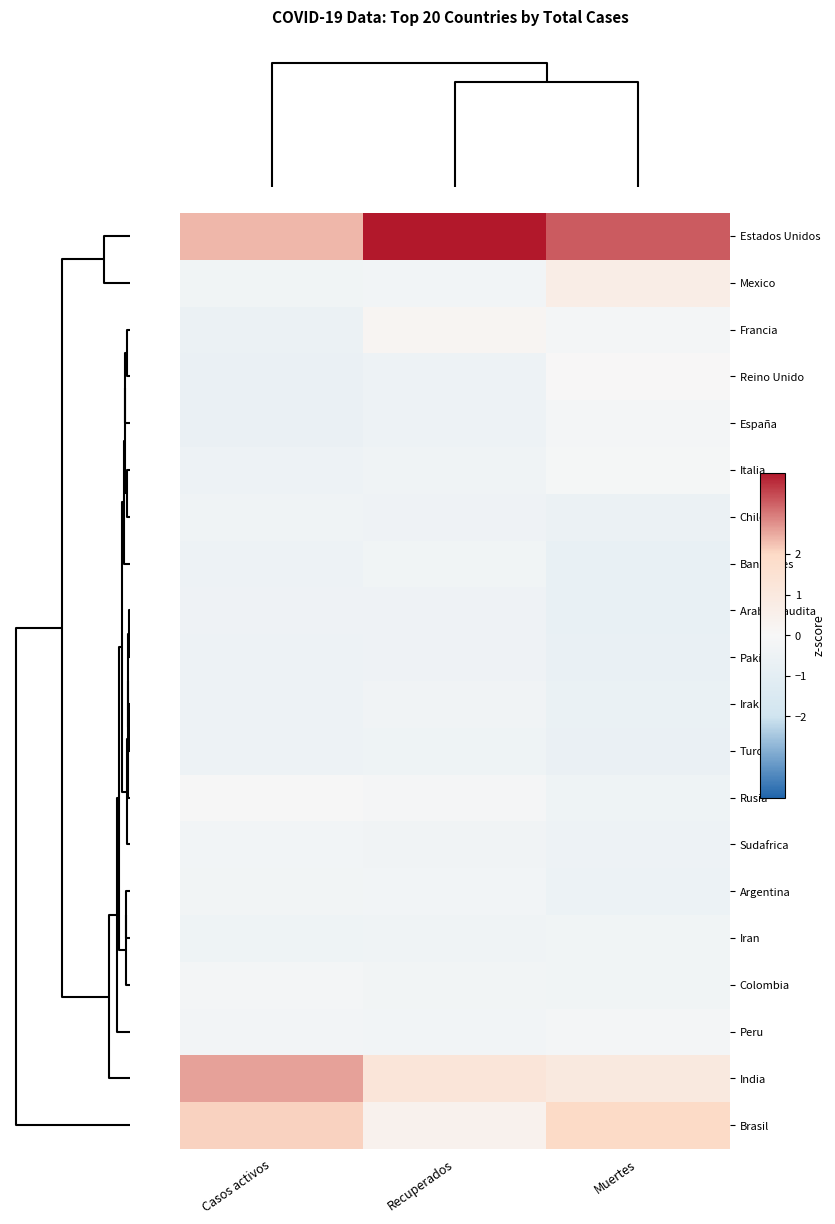

Which label corresponds to the largest value in the chart?

Recuperados